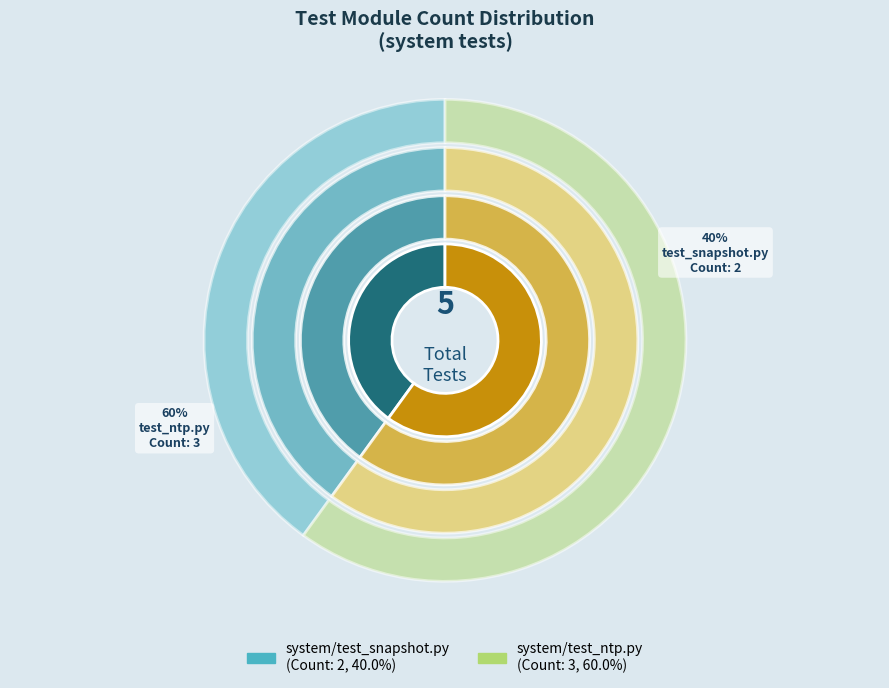

How many slices are in this pie chart?

2